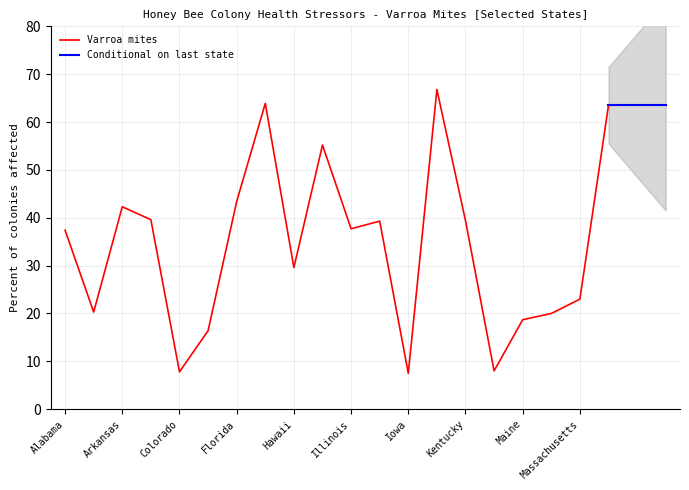

What is the average value?

34.0